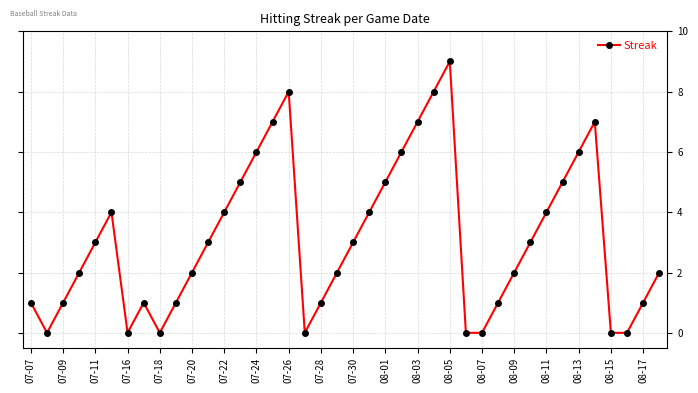

What is the value of the 5th point from the left?

3